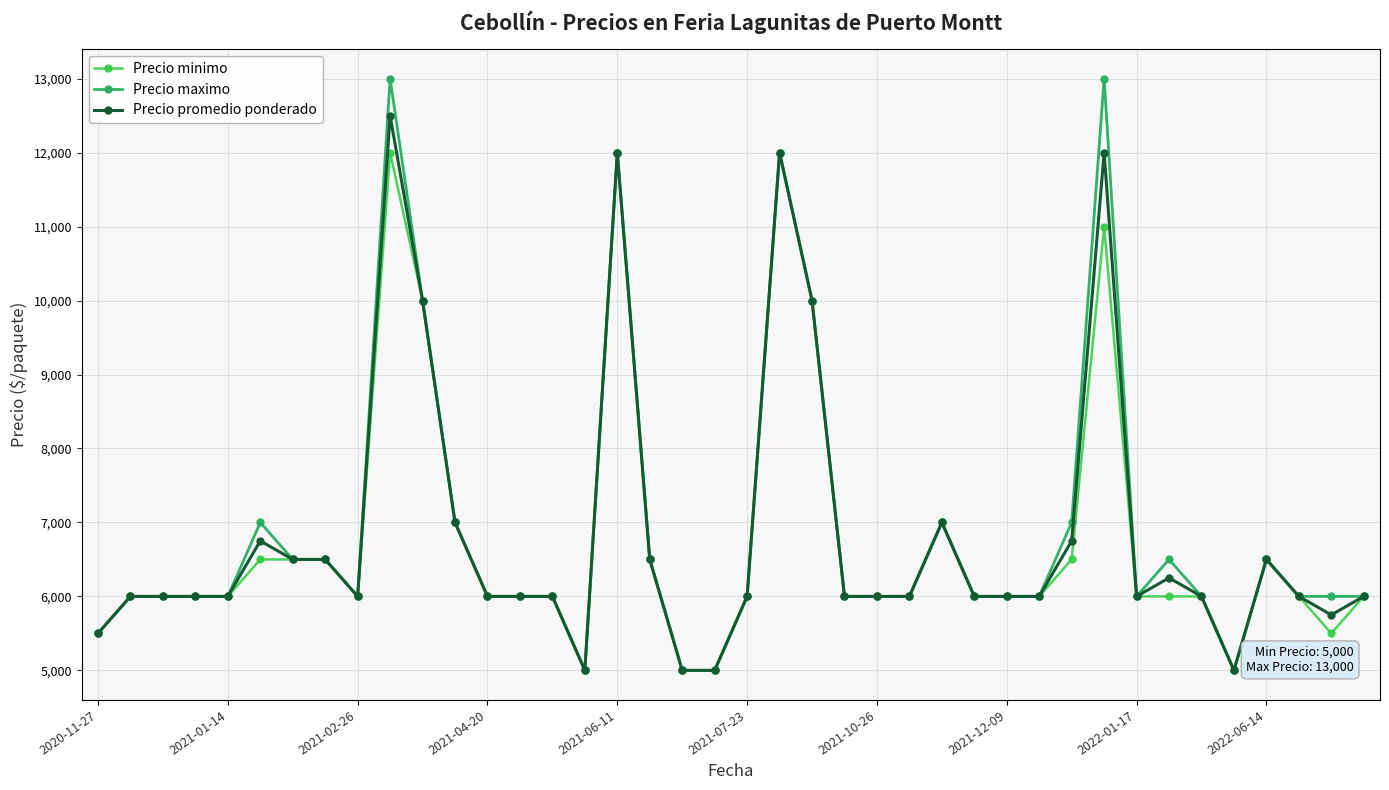

What is the maximum value shown in the chart?

13000